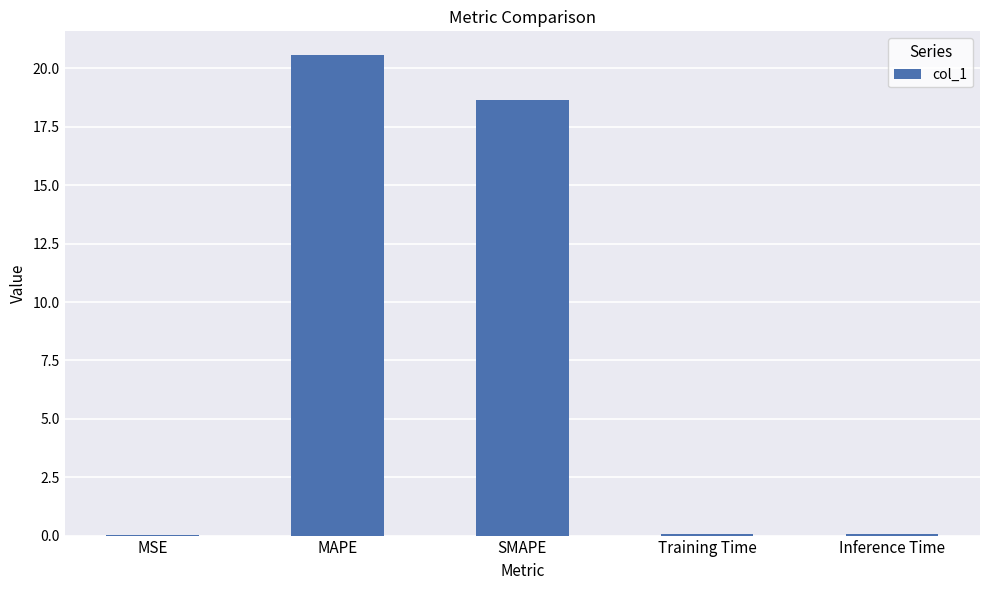

Count the number of categories in the chart.

5